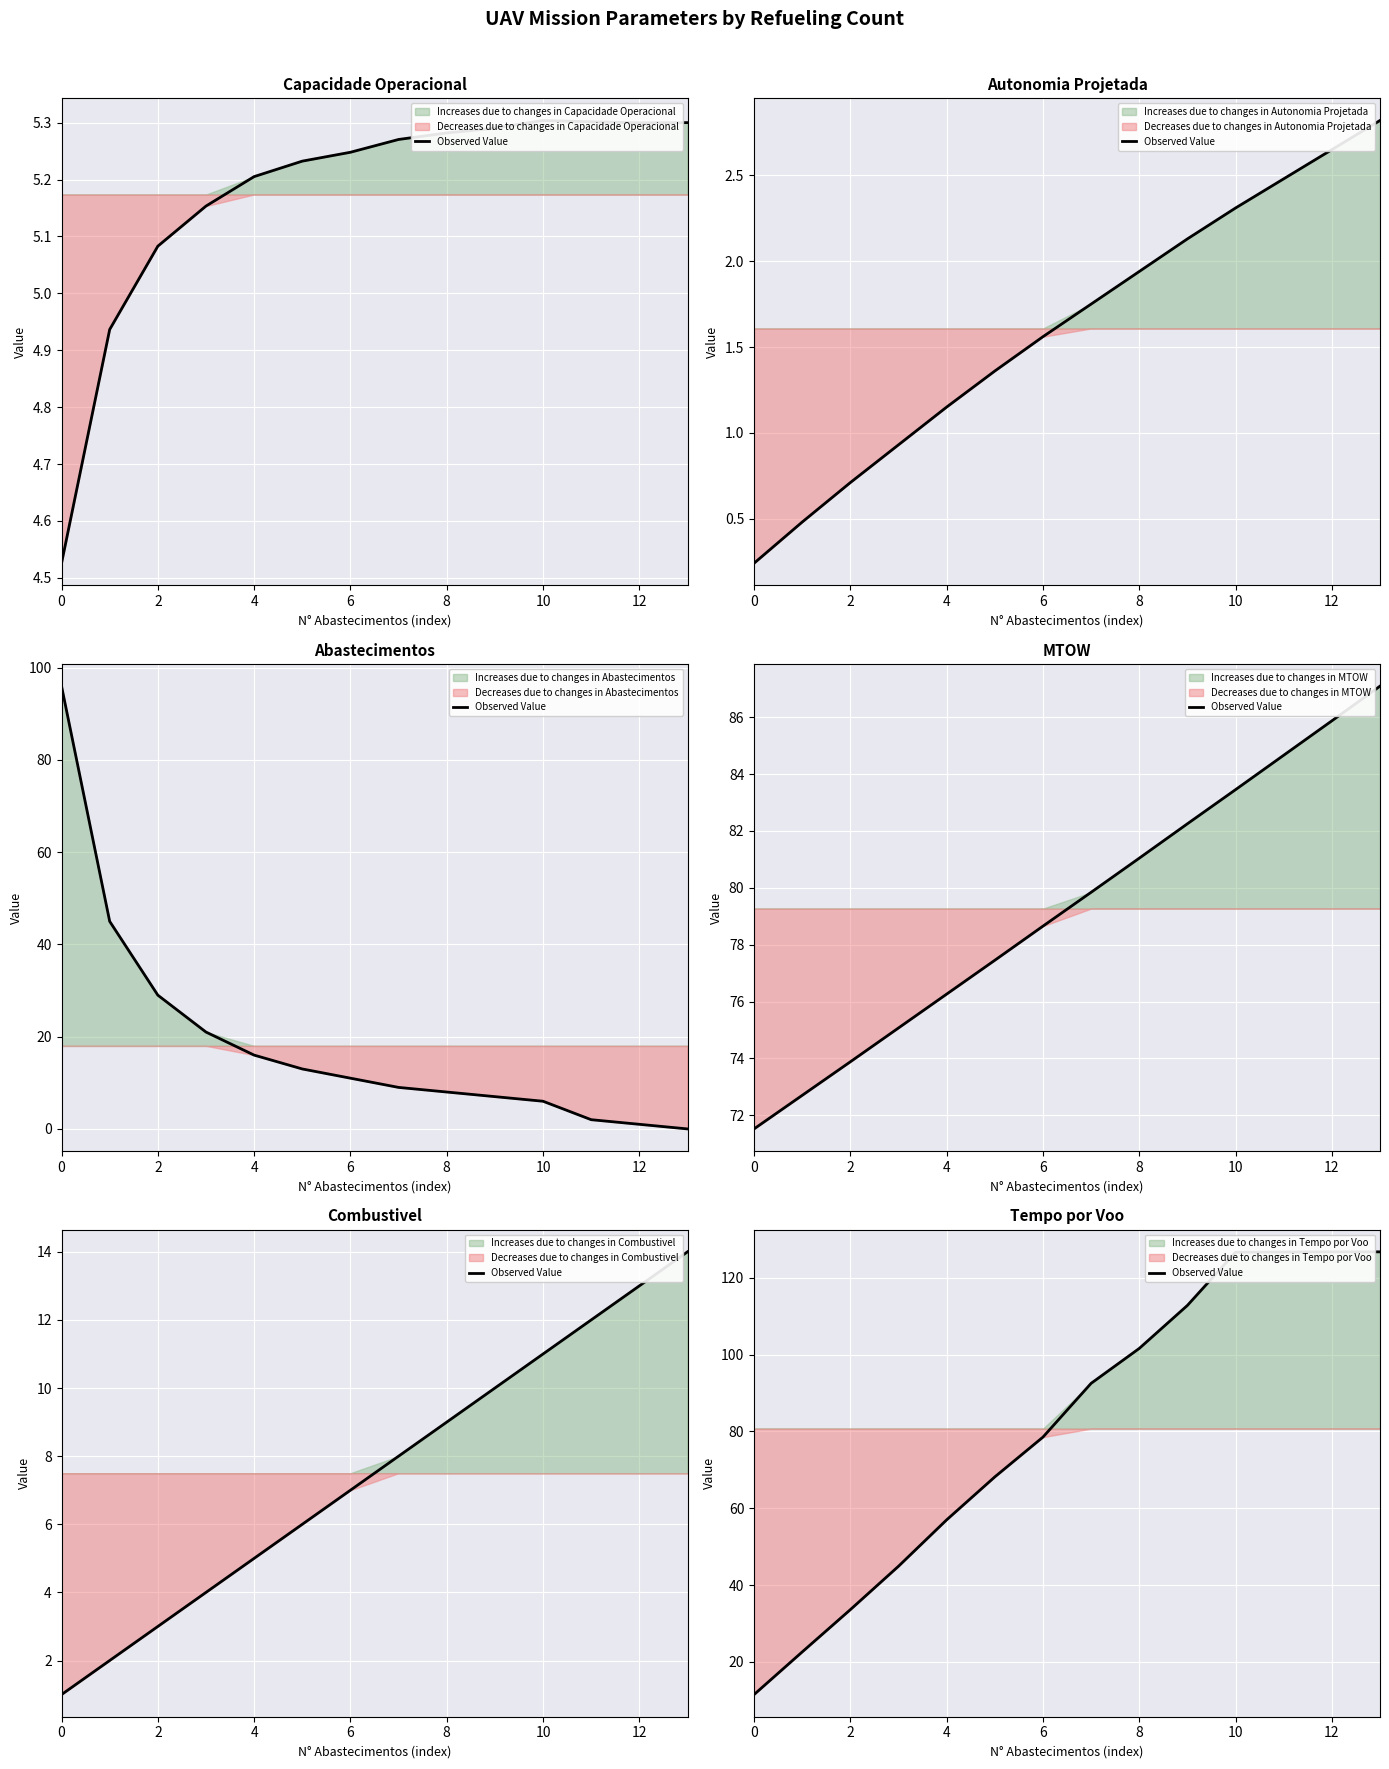

What is the minimum value shown in the chart?

11.5